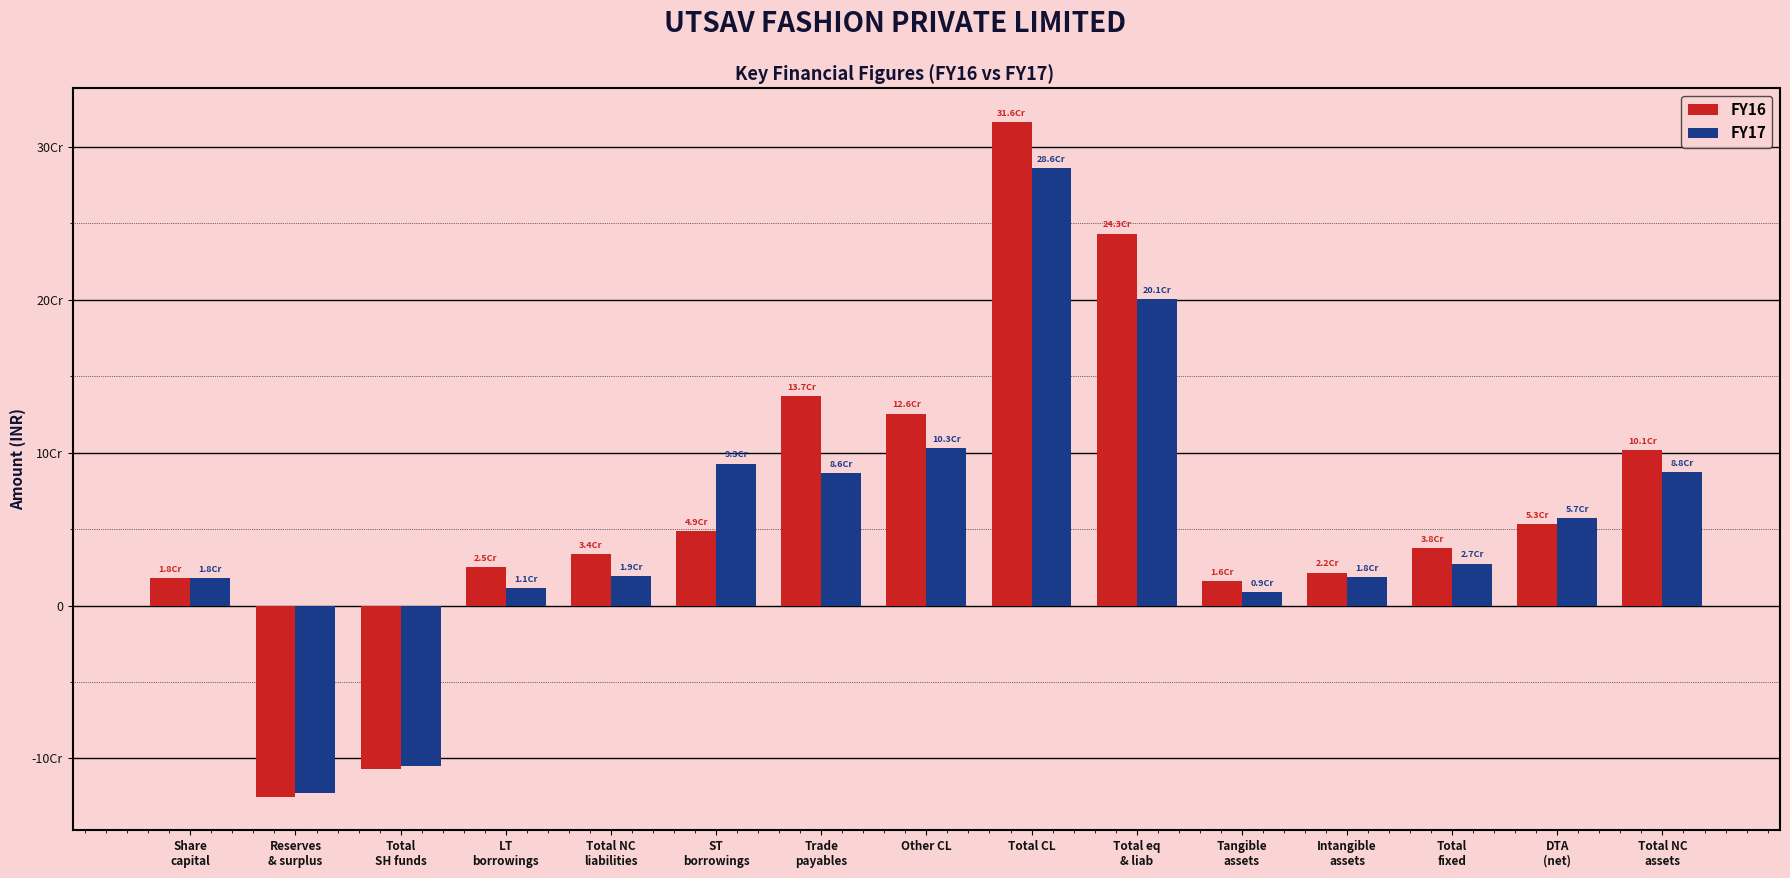

What is the maximum value for FY16?

316465590